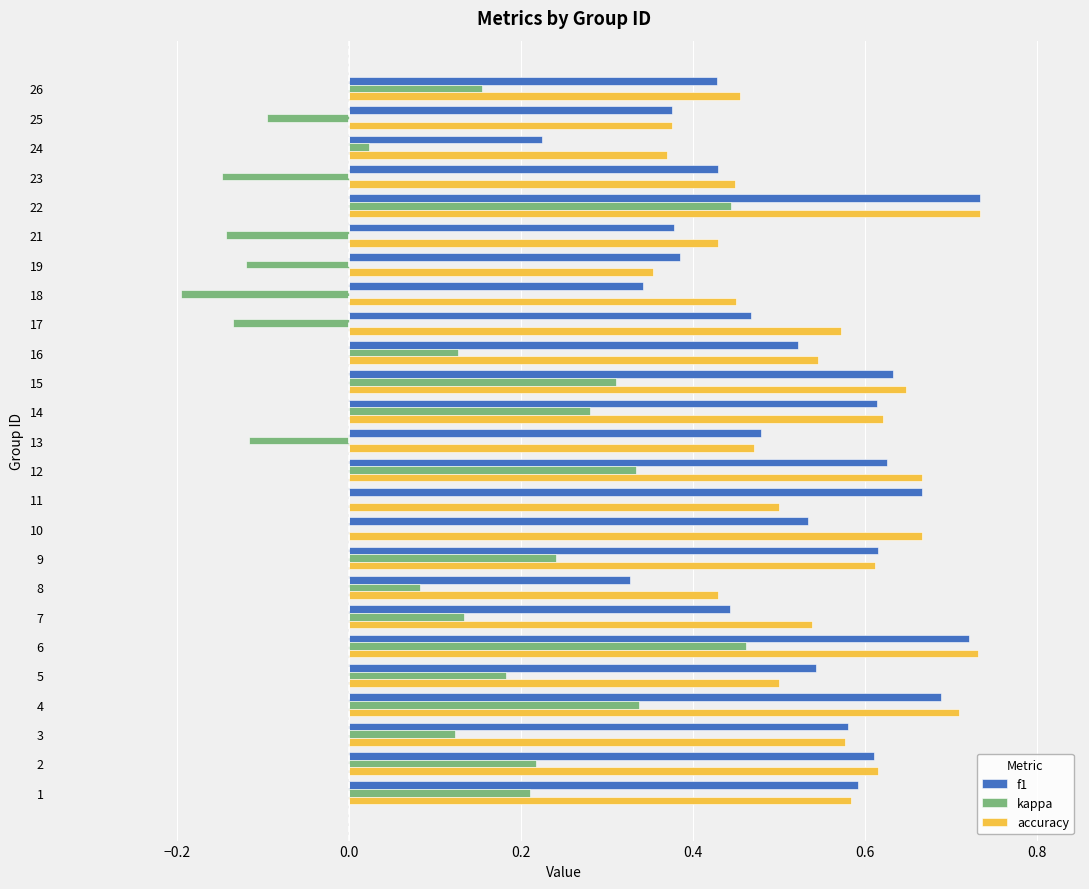

Between 5 and 26, which series saw the biggest shift?

f1